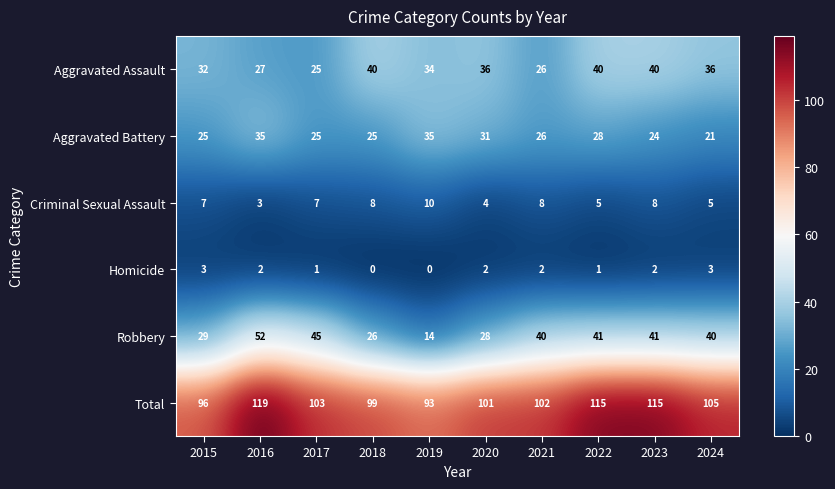

What is the difference between the highest and lowest values at 2019?

93